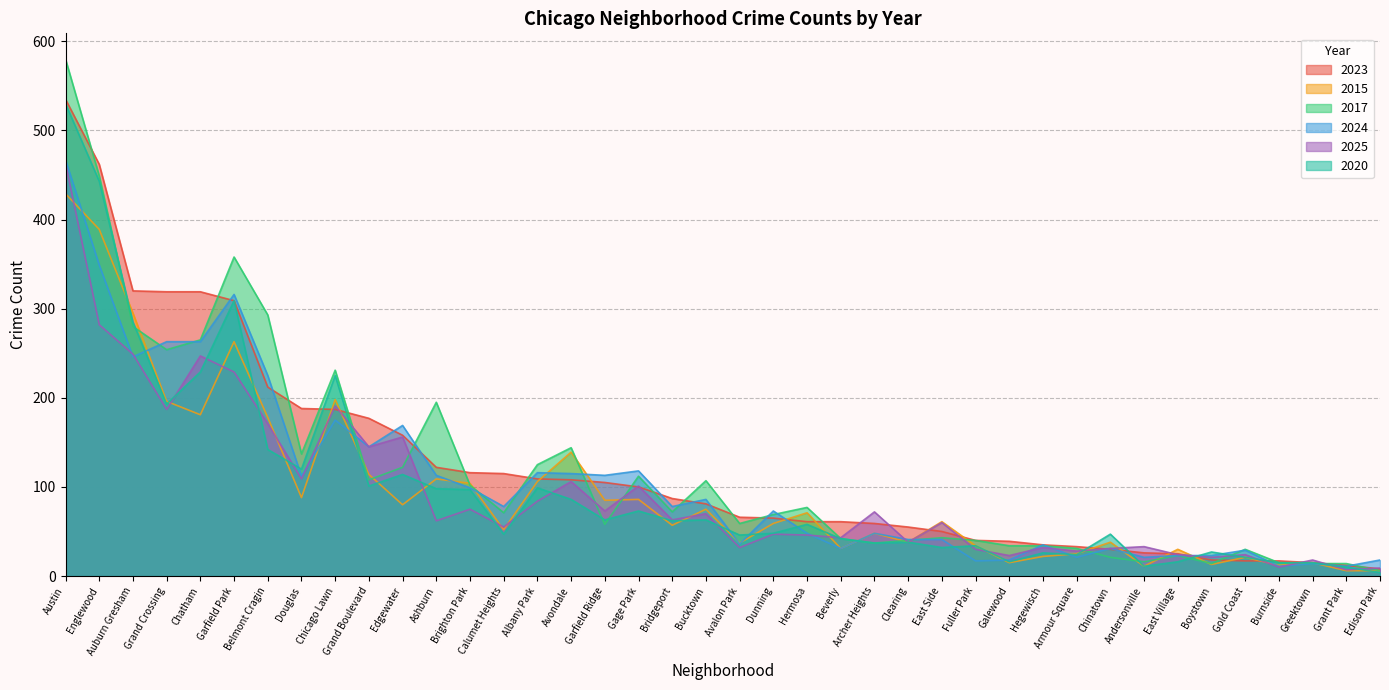

At how many categories does at least one series exceed 347?

3